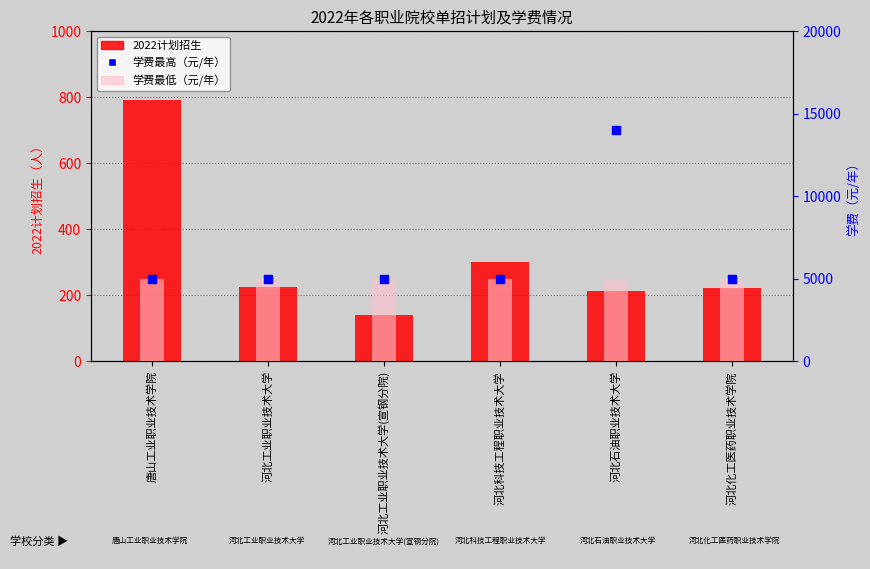

What is the total value across all series at 河北石油职业技术大学?

19211